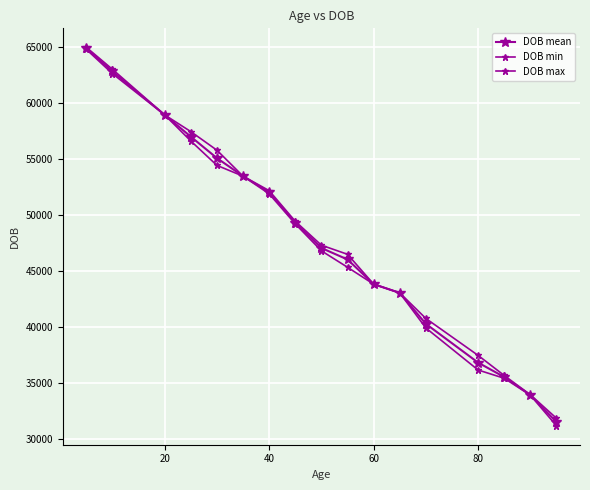

Which series has the largest range (max minus min)?

DOB min